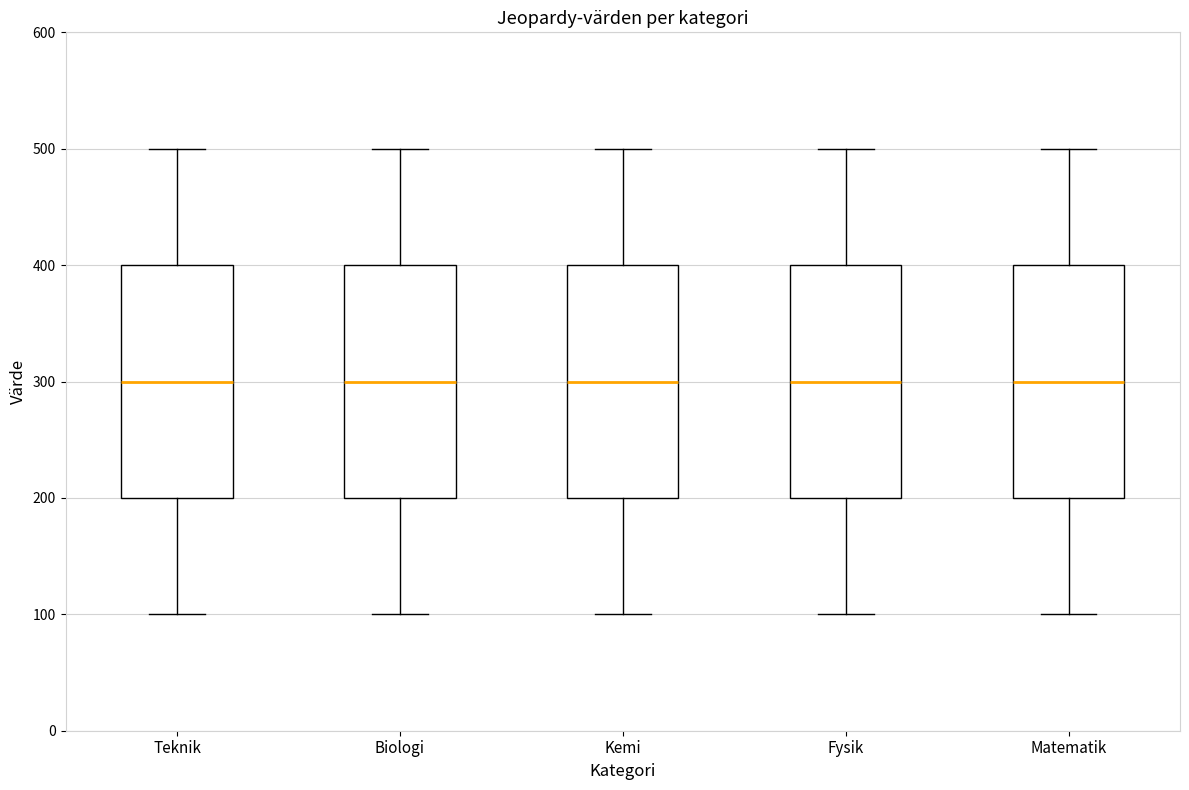

Reading left to right, read every box against the y-axis: the position of its median line, the range the box covers, and the ends of its whiskers. The values are not printed on the chart, so give them approximately, as read against the axis.

Teknik: median 300, box 200 to 400, whiskers 100 to 500
Biologi: median 300, box 200 to 400, whiskers 100 to 500
Kemi: median 300, box 200 to 400, whiskers 100 to 500
Fysik: median 300, box 200 to 400, whiskers 100 to 500
Matematik: median 300, box 200 to 400, whiskers 100 to 500